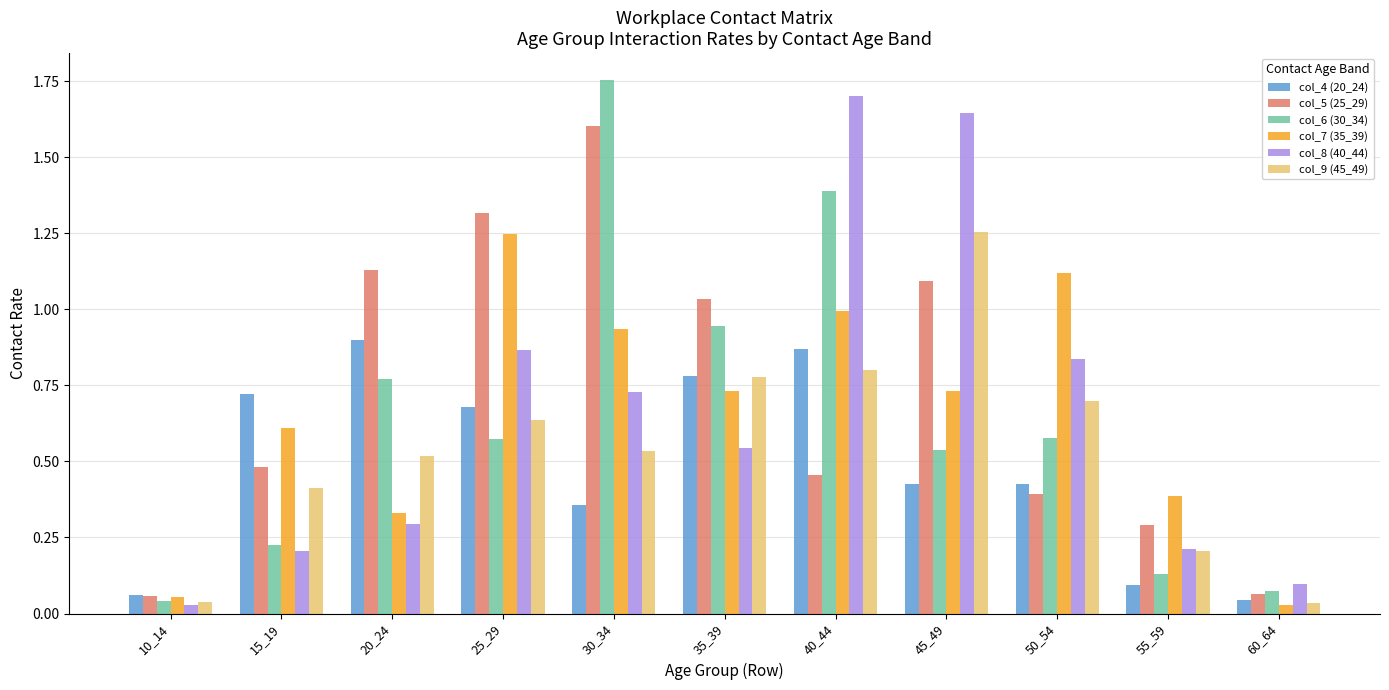

What is the total value across all series at 40_44?

6.2